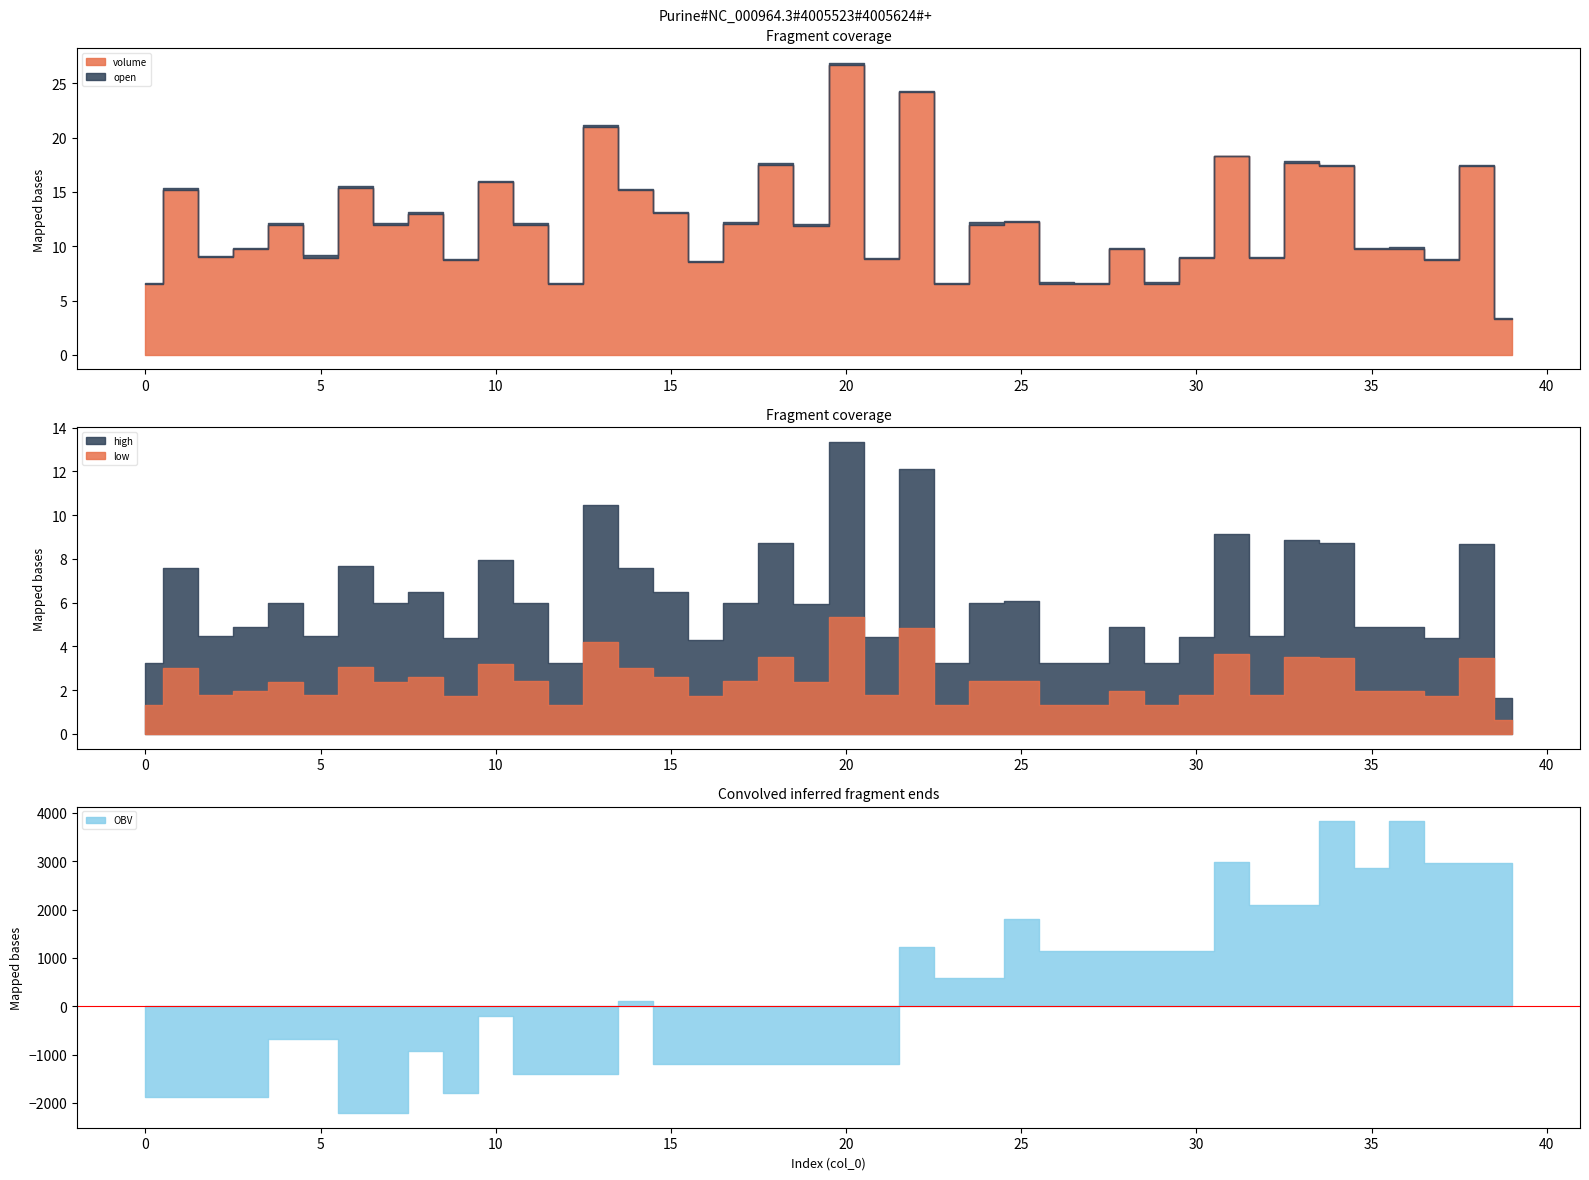

True or false: OBV has a value of -2210.5 at 6.

True